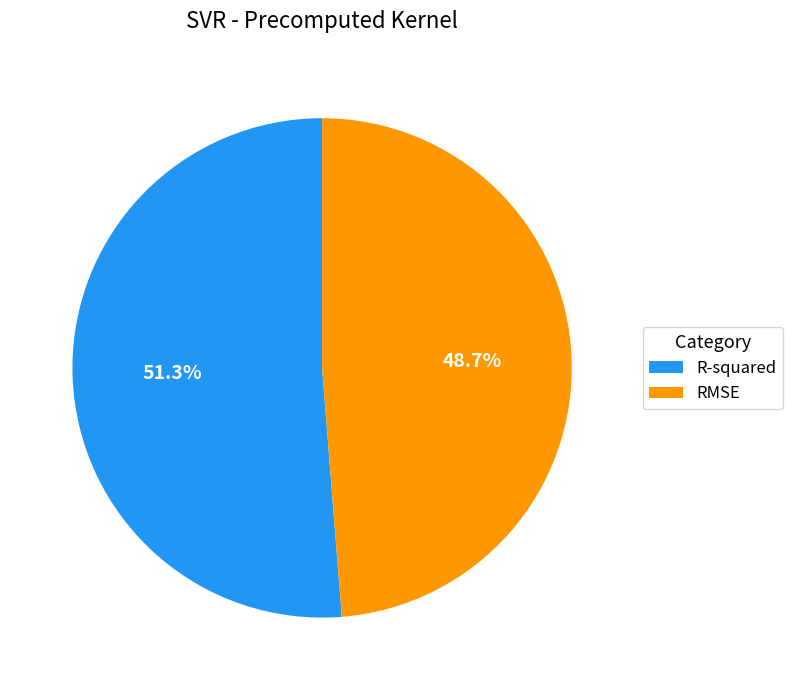

To the nearest percent, what is the combined percentage of R-squared and RMSE?

100%